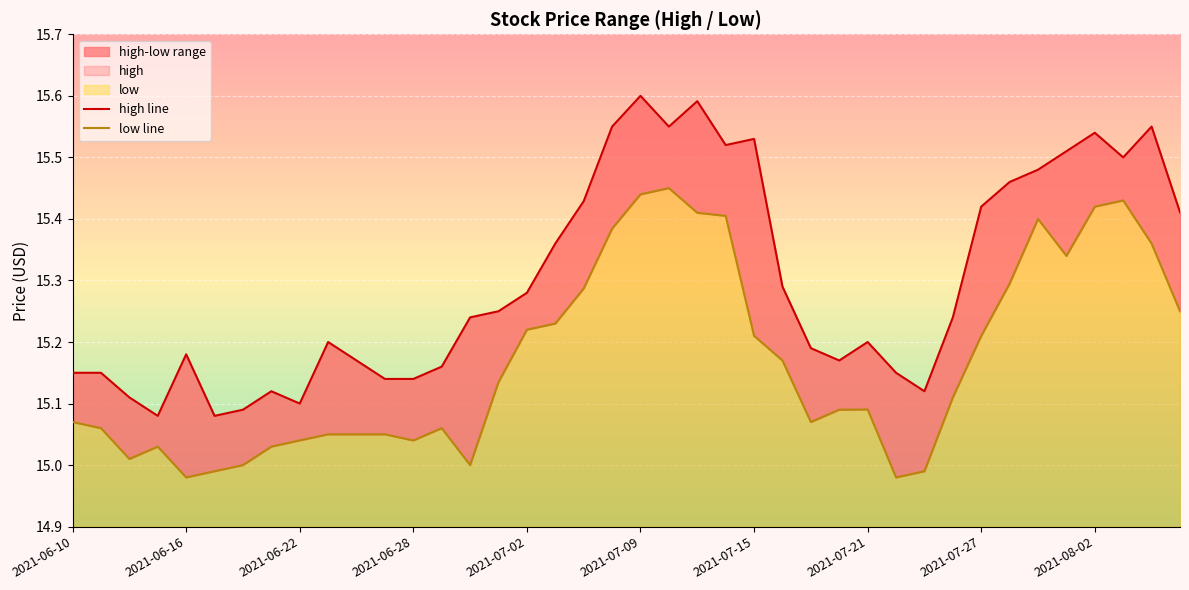

Does the chart display data point markers on the line(s)?

No